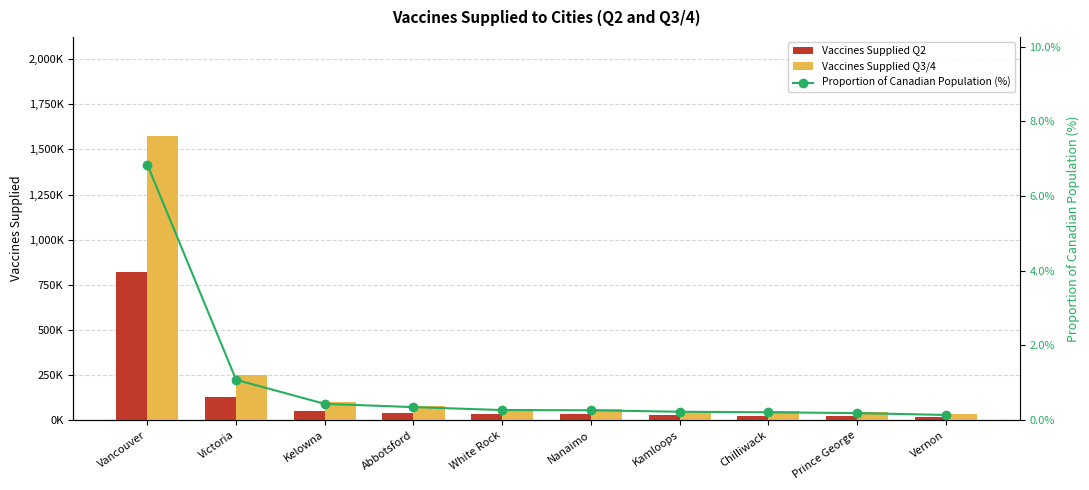

What is the minimum value for Vaccines Supplied Q2?

16482.2